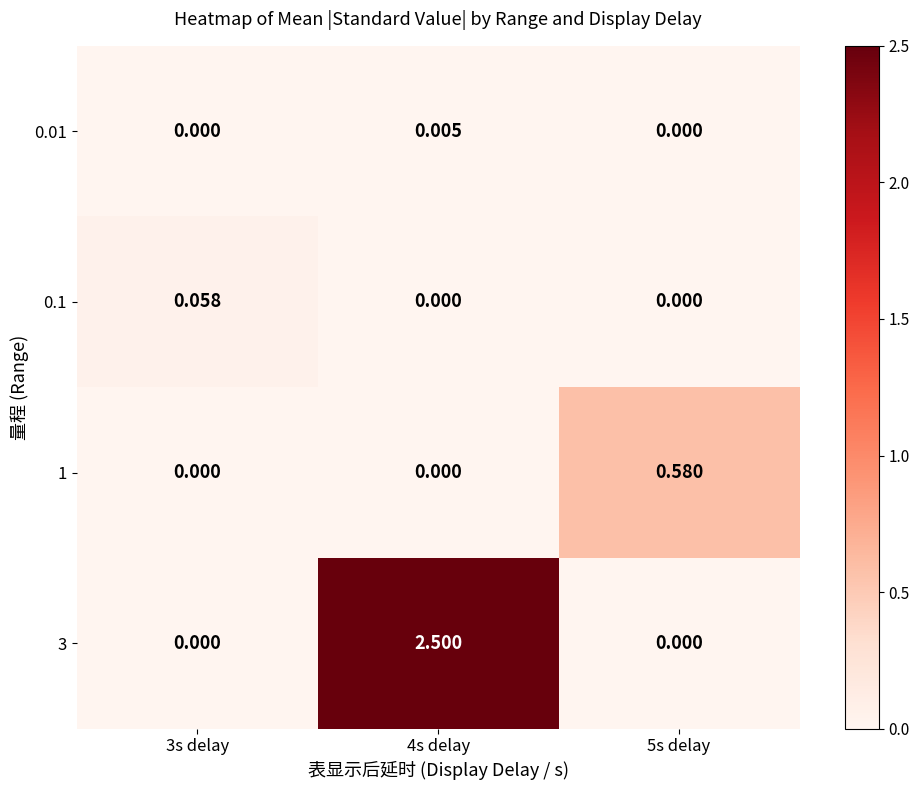

Which series has the widest spread of values?

3